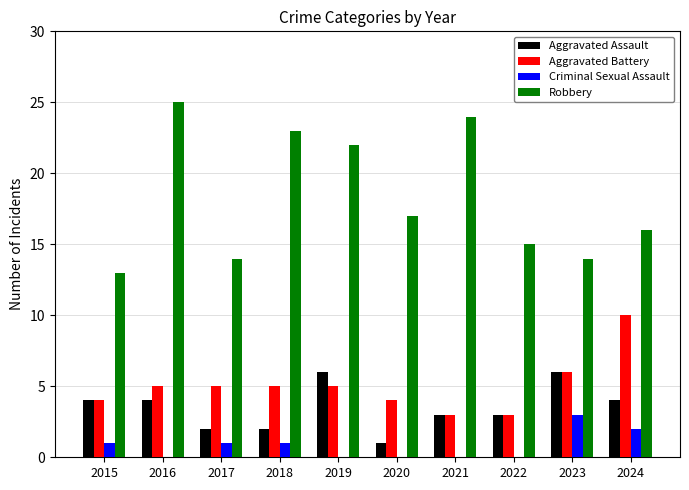

True or false: Robbery has a value of 18 at 2023.

False